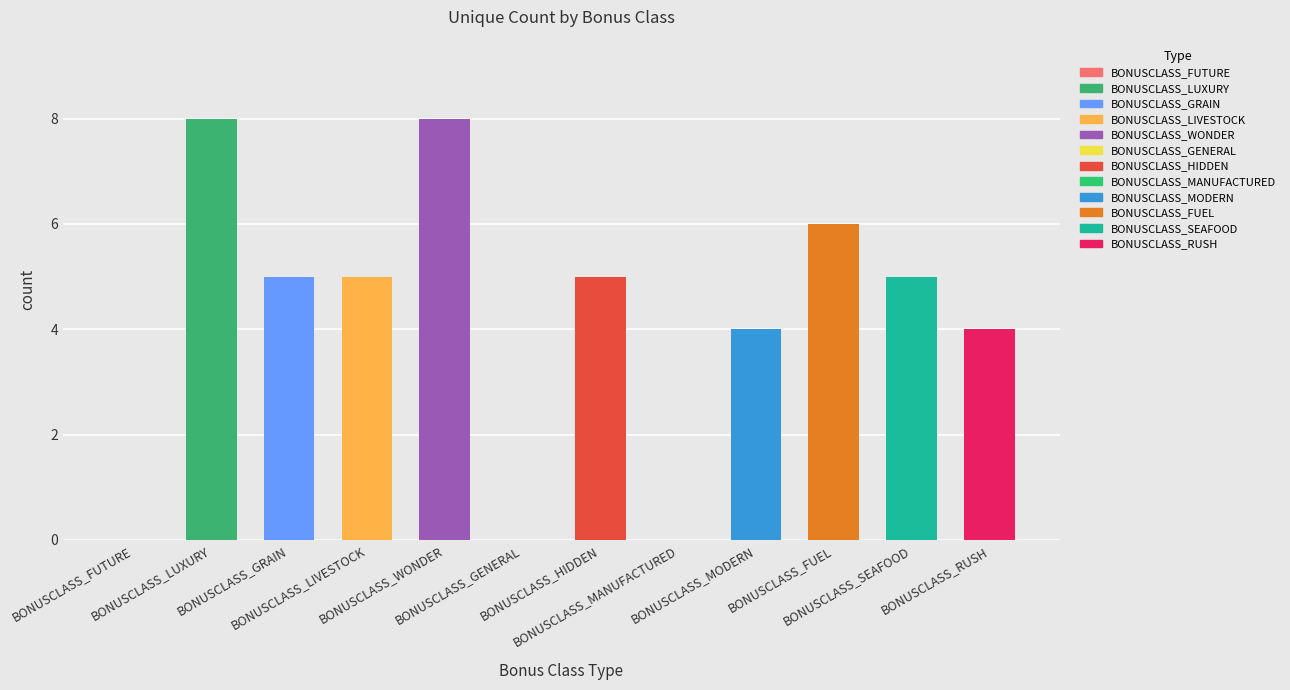

Rank the categories by value from lowest to highest.

BONUSCLASS_FUTURE, BONUSCLASS_GENERAL, BONUSCLASS_MANUFACTURED, BONUSCLASS_MODERN, BONUSCLASS_RUSH, BONUSCLASS_GRAIN, BONUSCLASS_LIVESTOCK, BONUSCLASS_HIDDEN, BONUSCLASS_SEAFOOD, BONUSCLASS_FUEL, BONUSCLASS_LUXURY, BONUSCLASS_WONDER